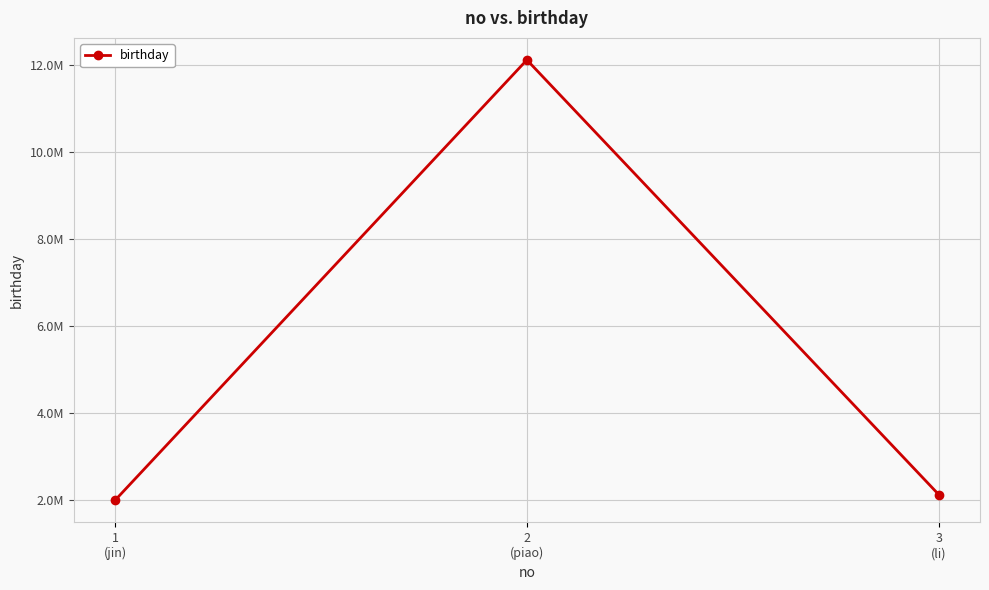

What position from the right is 3
(li)?

1